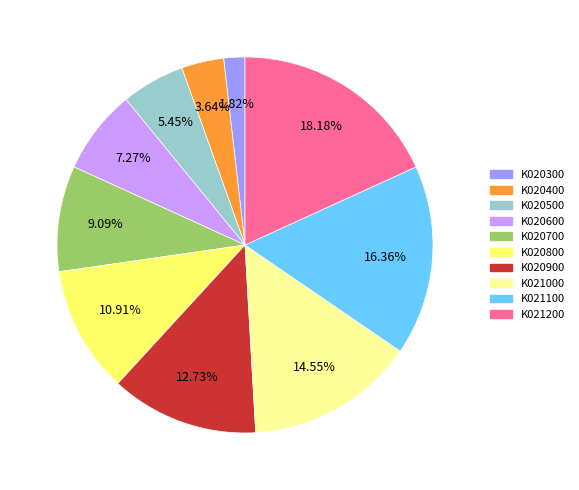

What portion of the pie excludes K020700?

90.9%